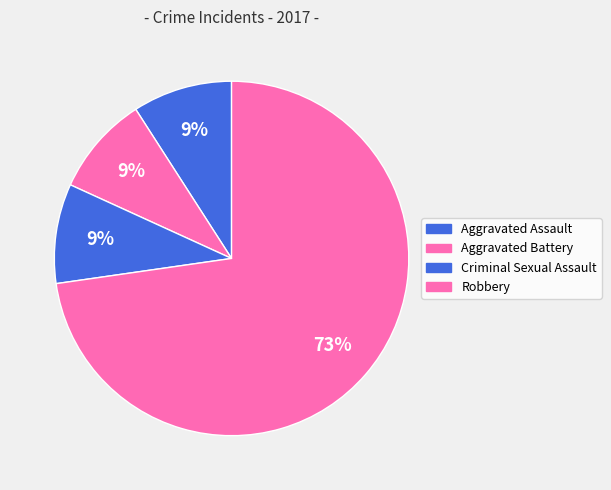

Does any single category account for the majority?

Yes